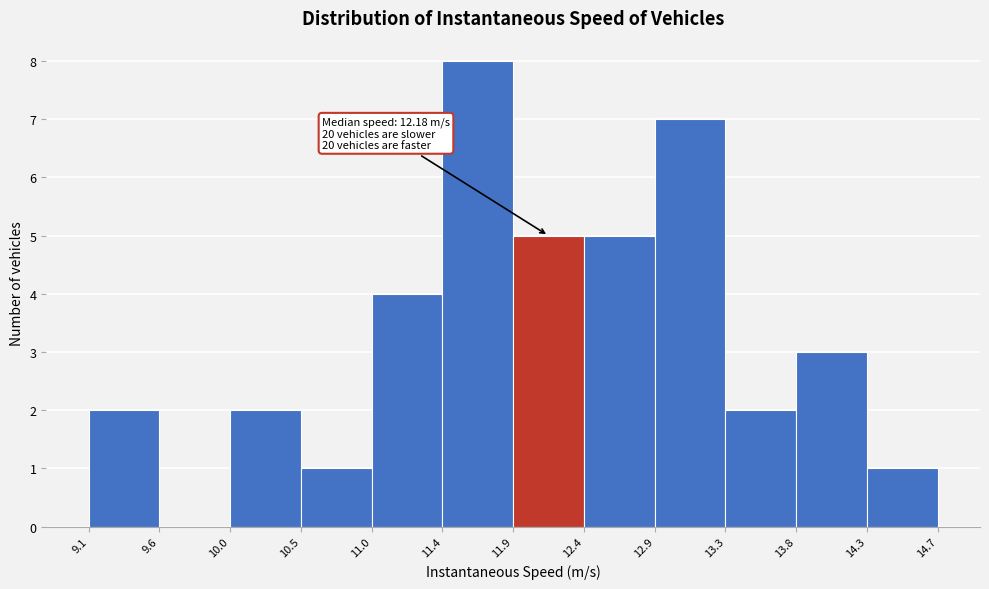

Over which range of the x-axis is the bar tallest?

11.4 to 11.9